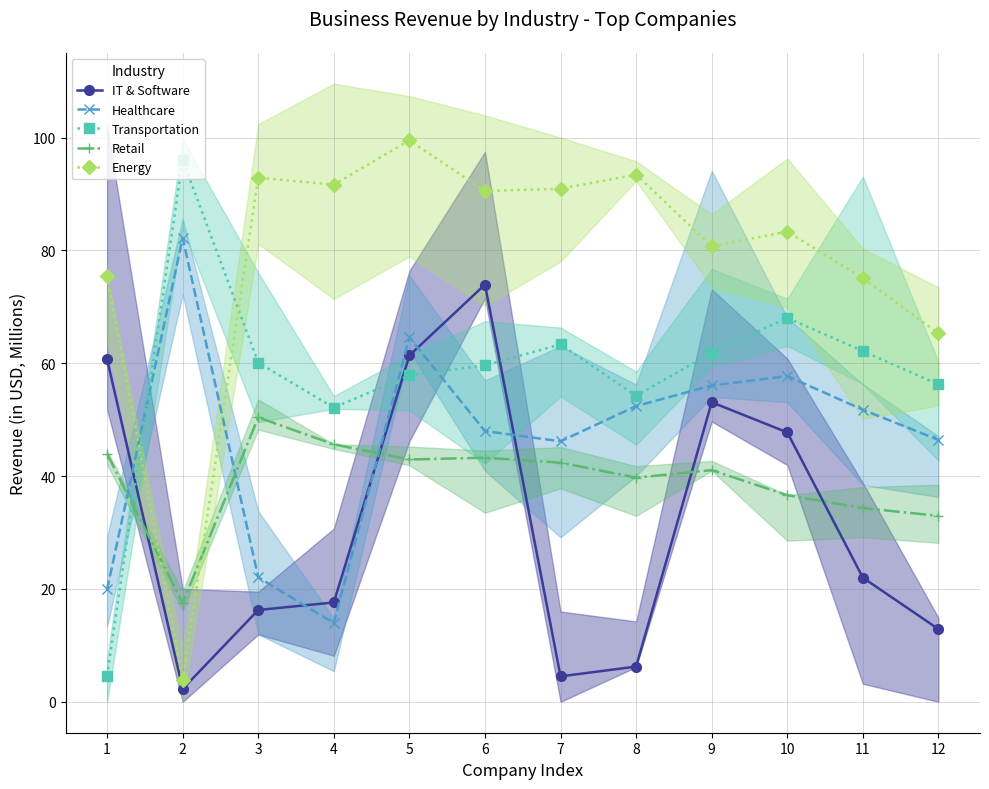

What is the value of the Energy point at the 6th from the left?

90.5